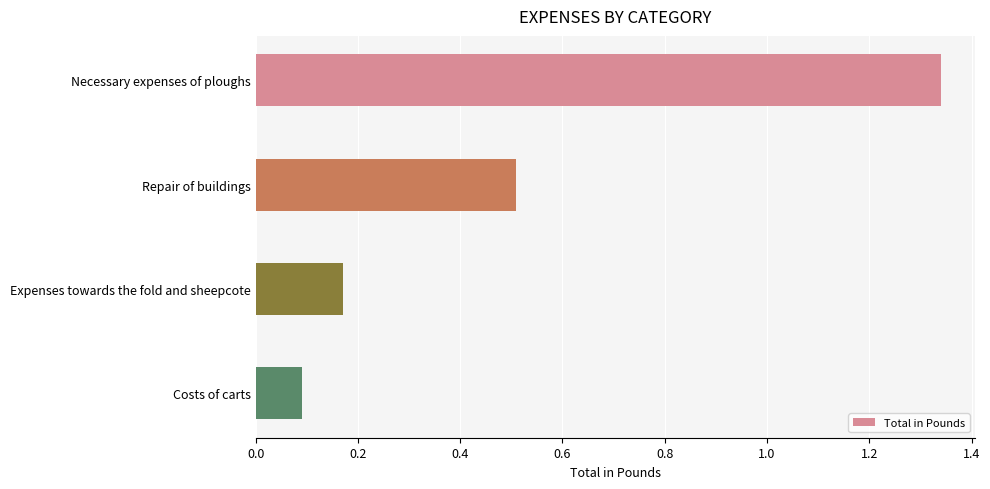

Rank the categories by value from lowest to highest.

Costs of carts, Expenses towards the fold and sheepcote, Repair of buildings, Necessary expenses of ploughs